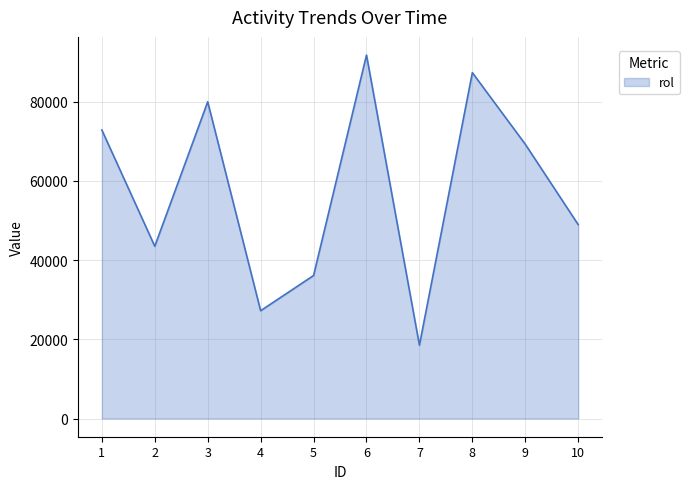

Reading left to right, what are all the values shown in this chart?

72818	43482	79941	27214	36097	91731	18513	87294	69227	48942